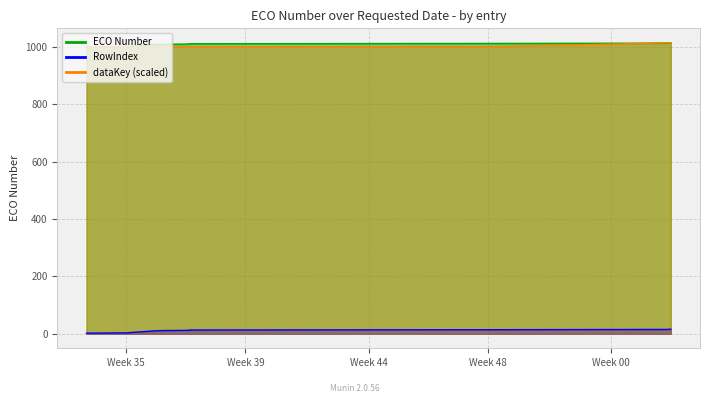

The value of ECO Number at Week 35 is 1713.6. True or false?

False